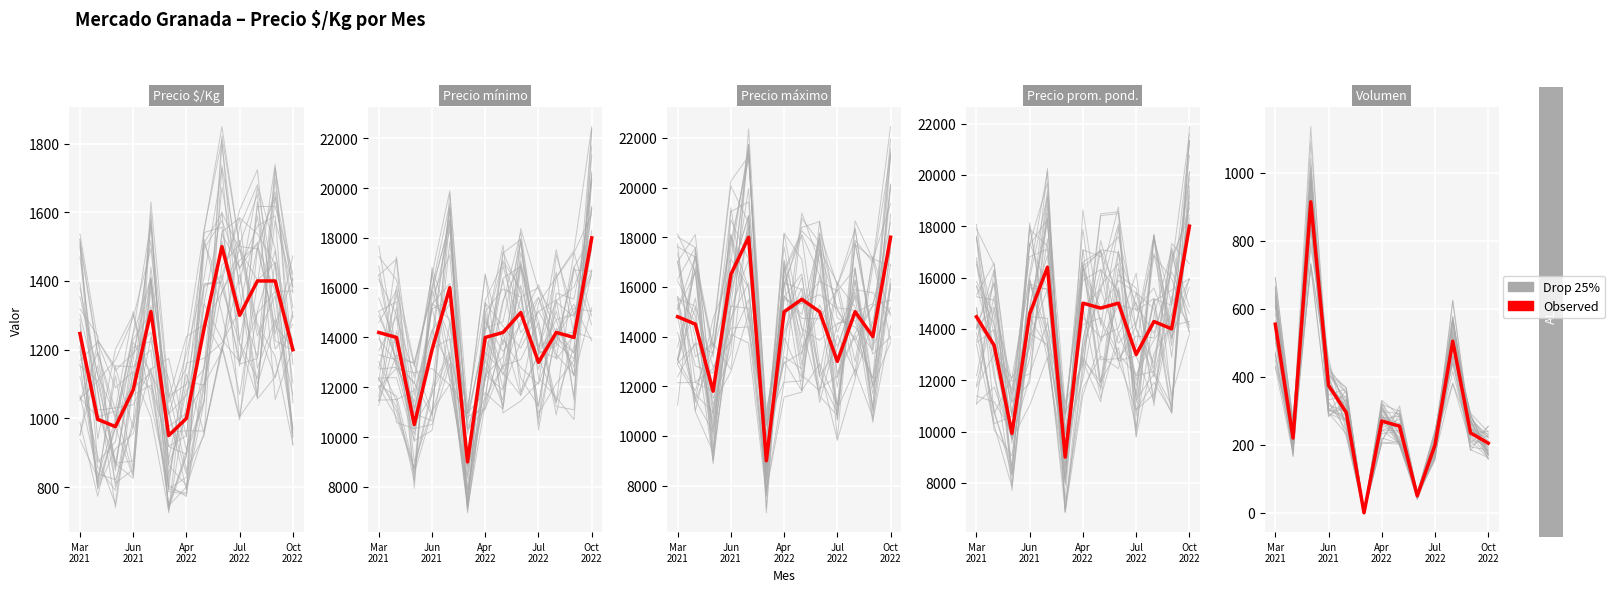

Rank the series at Mar
2021 from highest to lowest value.

Observed, Drop 25%